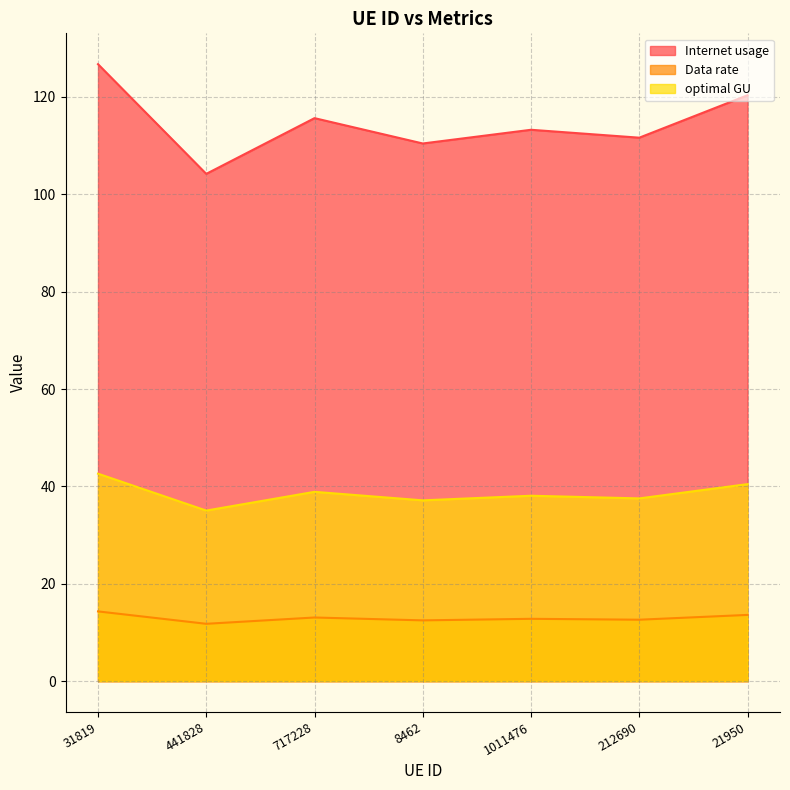

True or false: Internet usage and optimal GU intersect in this chart.

False